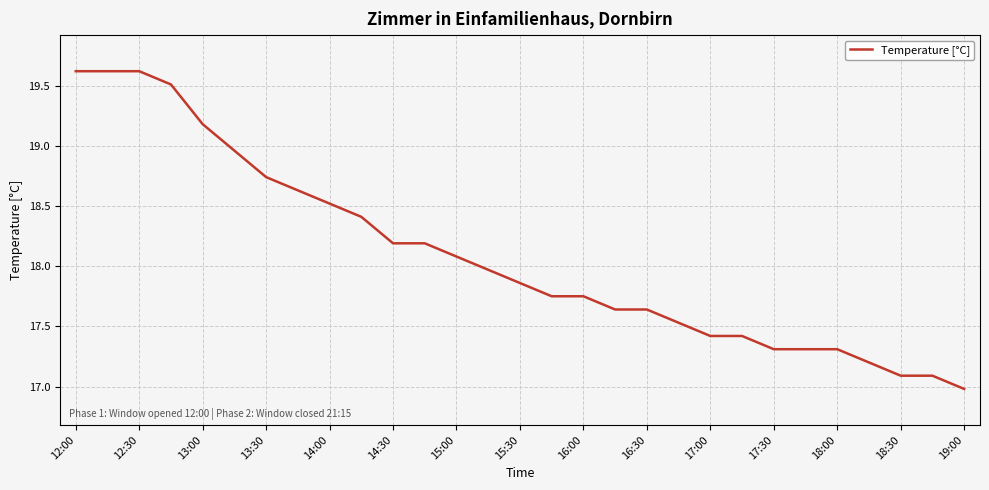

What is the difference between the maximum and minimum values?

2.6